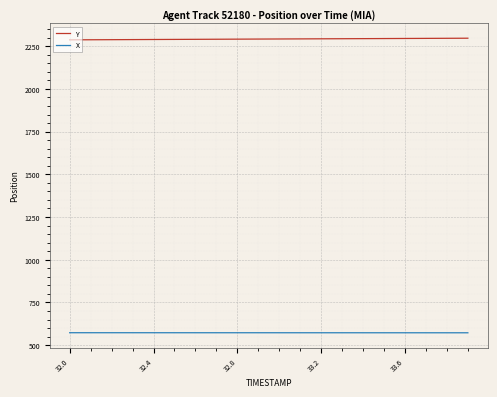

True or false: Y and X intersect in this chart.

False